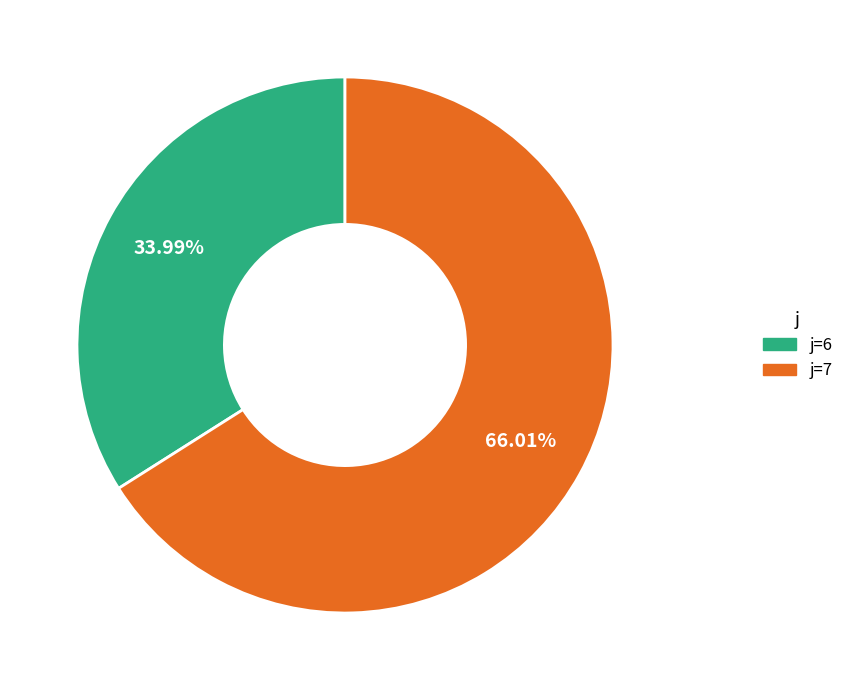

To the nearest percent, what is the difference between the largest and smallest slice percentages?

32%